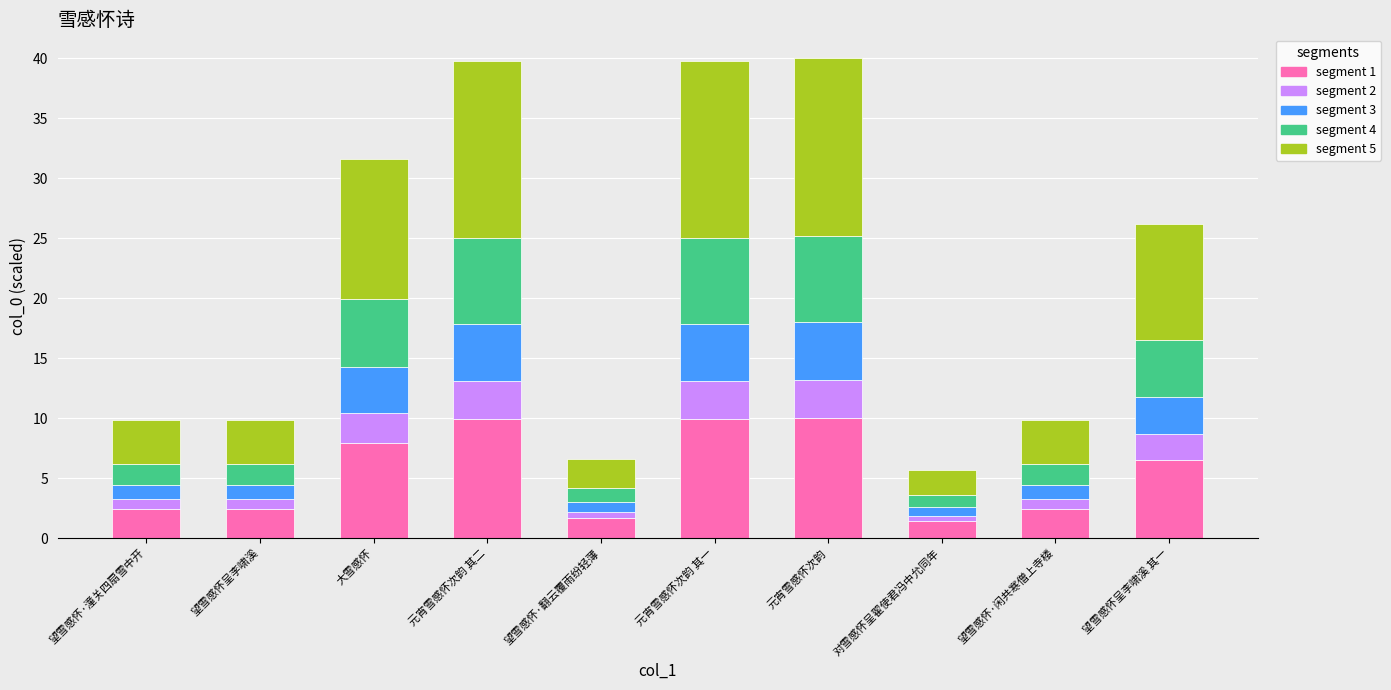

What is the total value across all series at 元宵雪感怀次韵 其二?

39.7